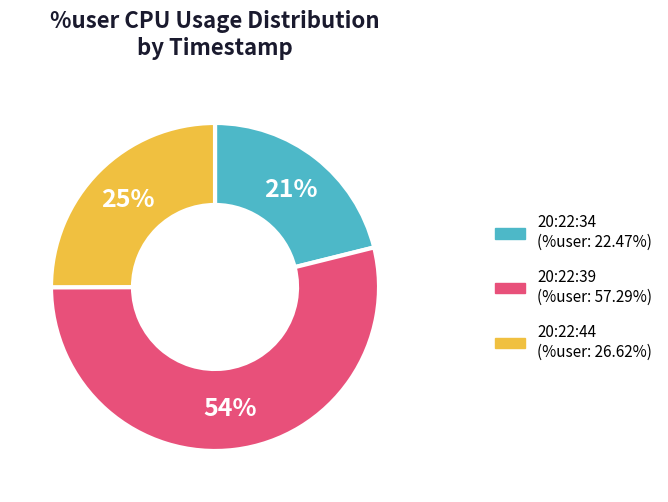

To the nearest percent, what is the difference between the 20:22:39 and 20:22:44 slice percentages?

29%